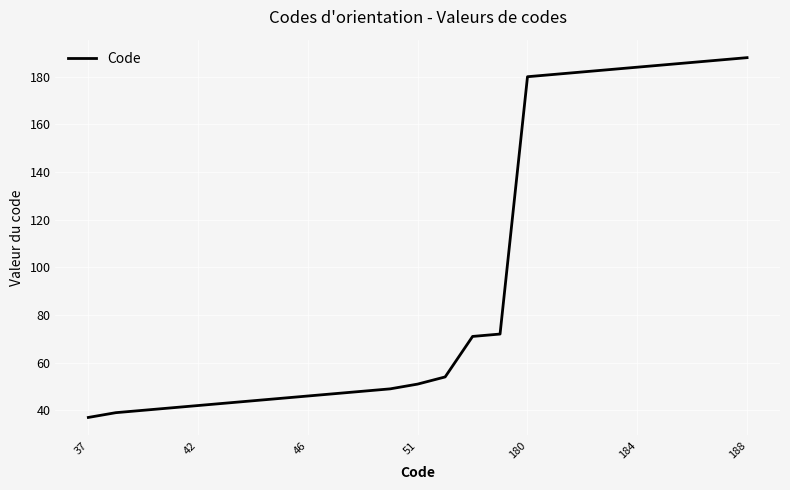

What is the maximum value shown in the chart?

188